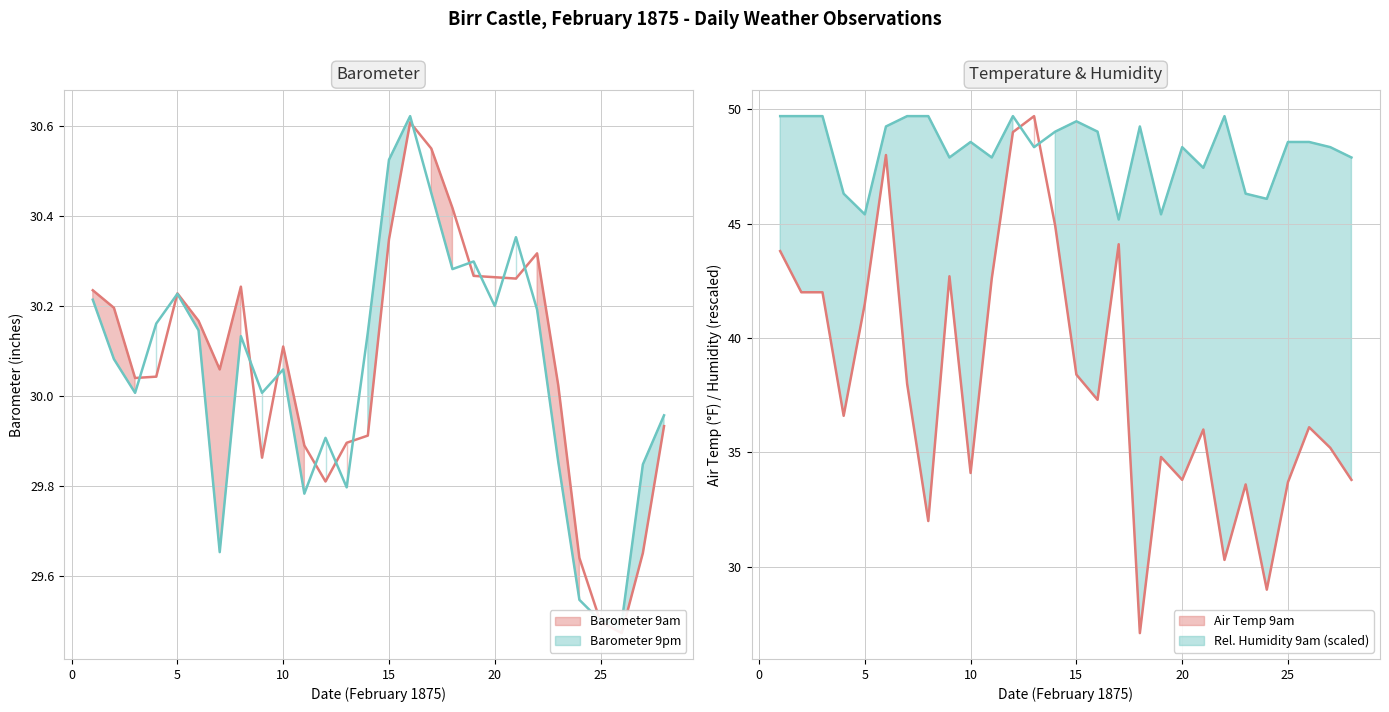

Which series changed the most between 6 and 13?

Air Temp 9am